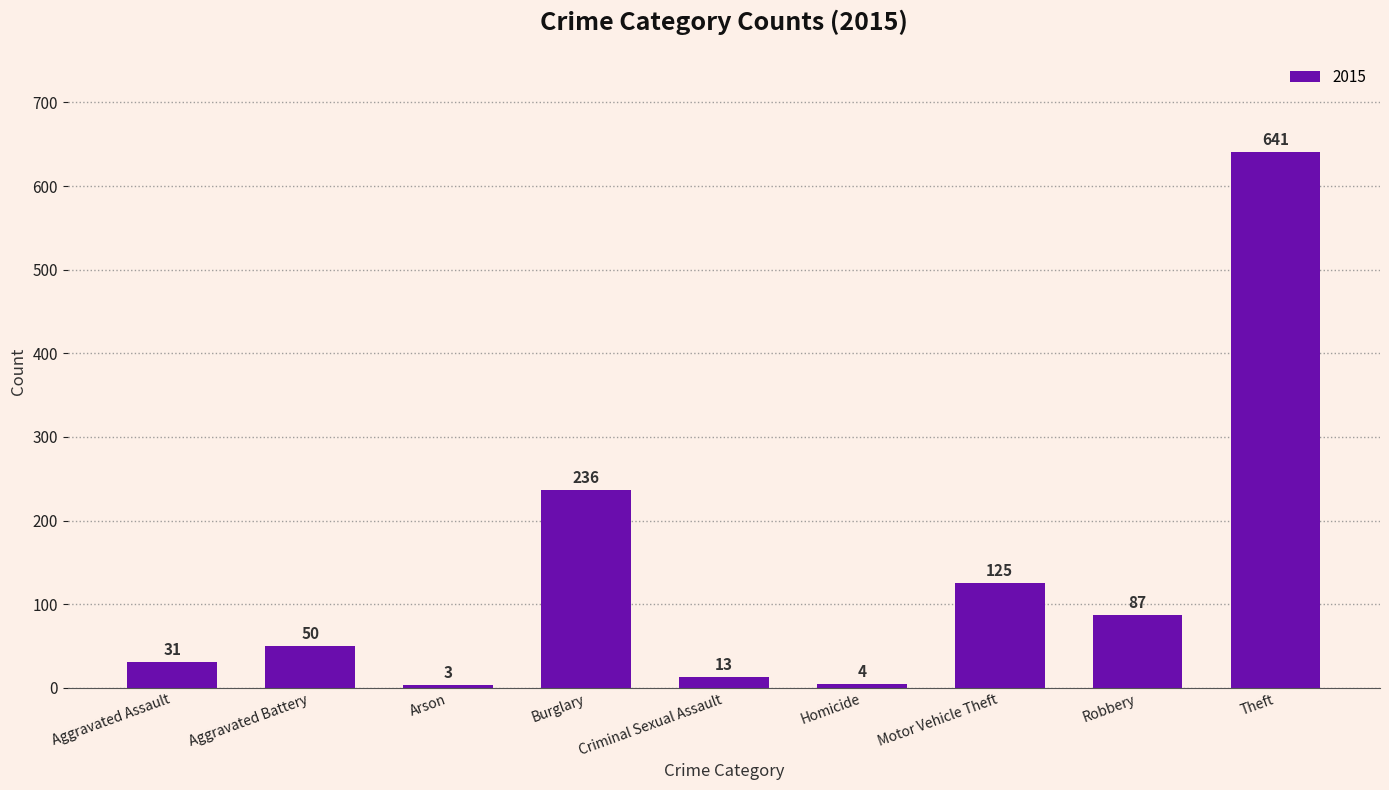

What is the average value?

132